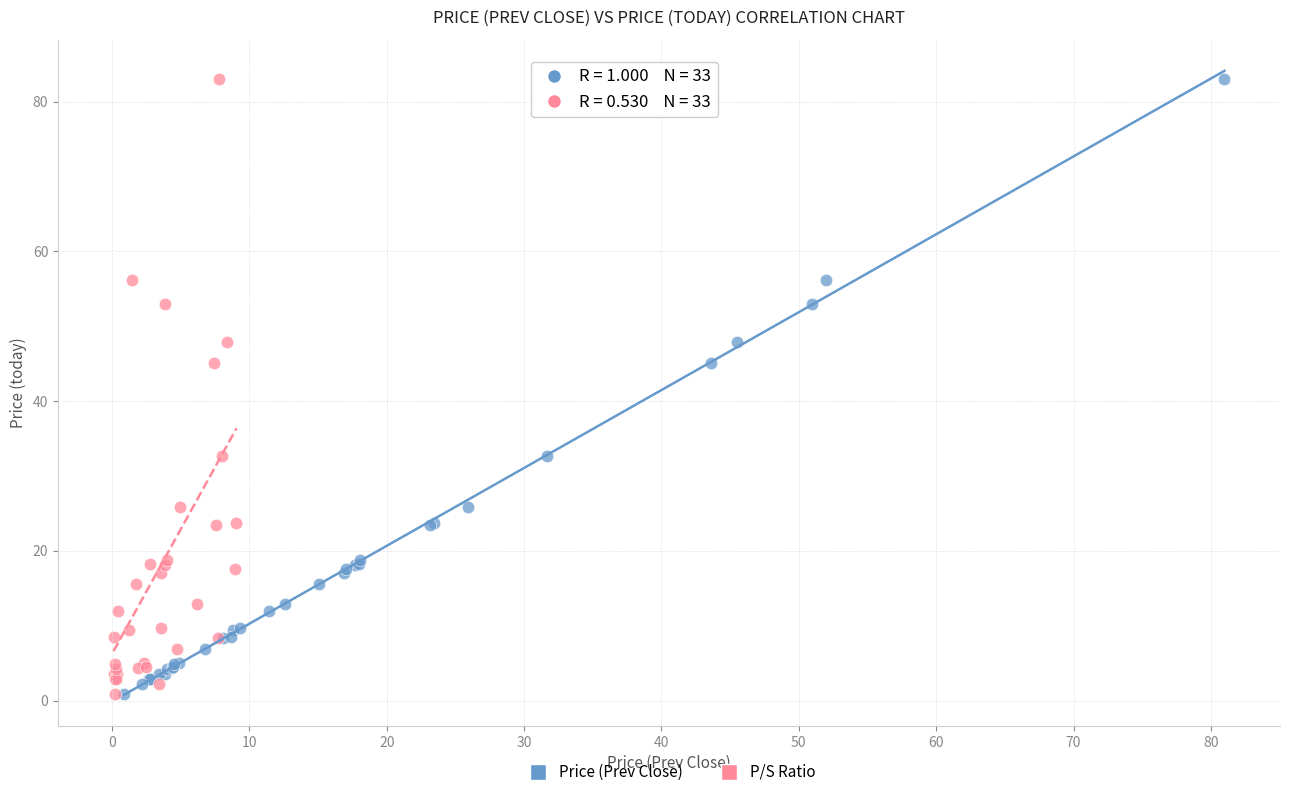

What are all the series names shown in the legend?

Price (Prev Close), P/S Ratio